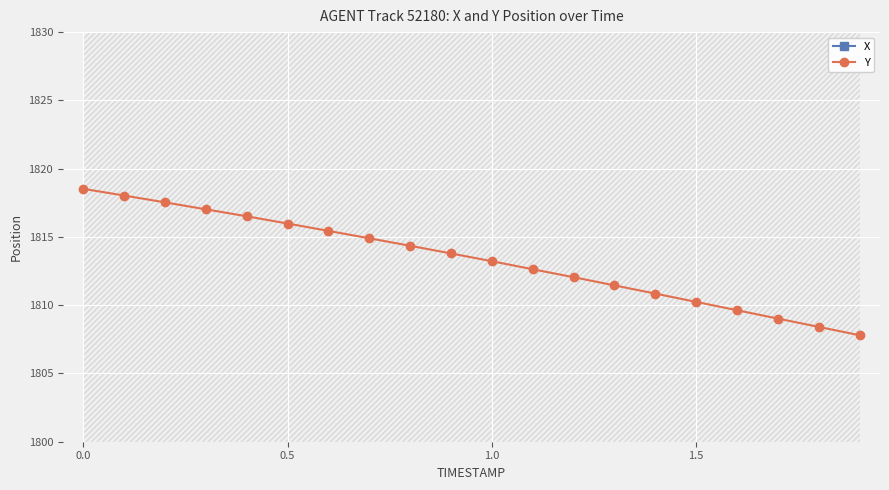

True or false: X and Y cross at least once.

False